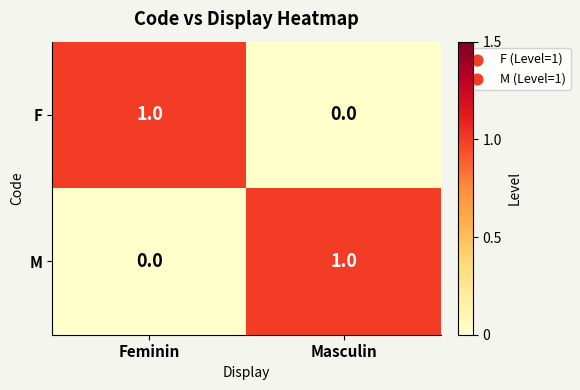

Count the number of data series in this chart.

2